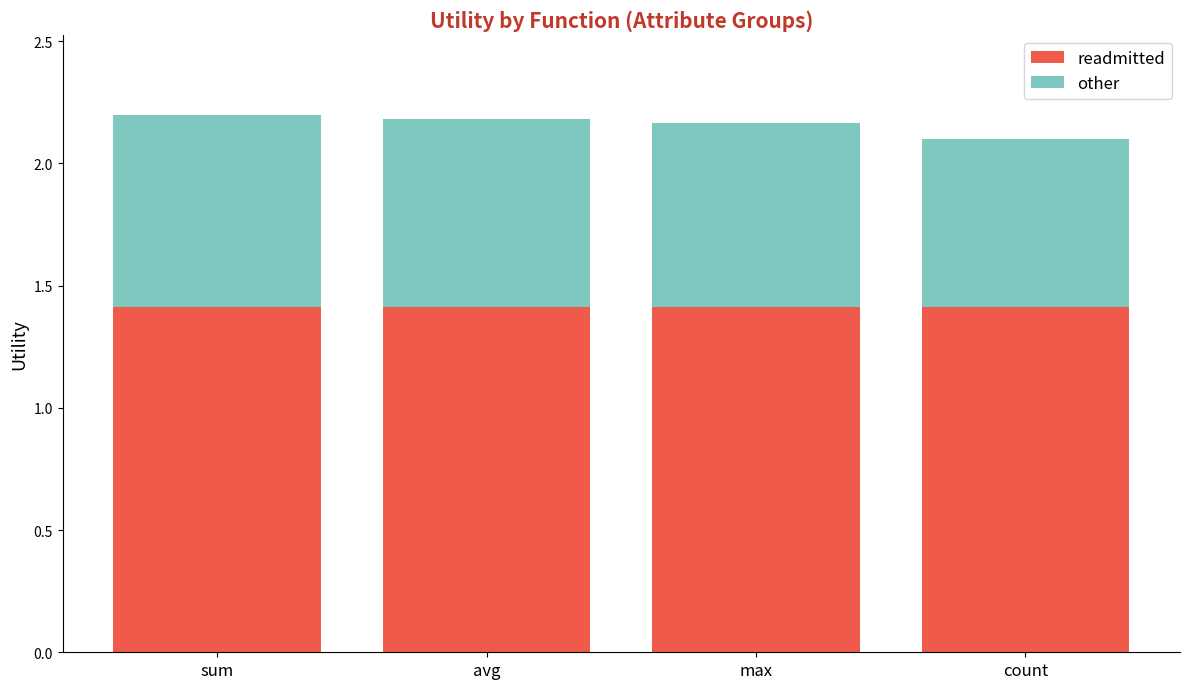

What is the sum of the readmitted values at avg and max?

2.8